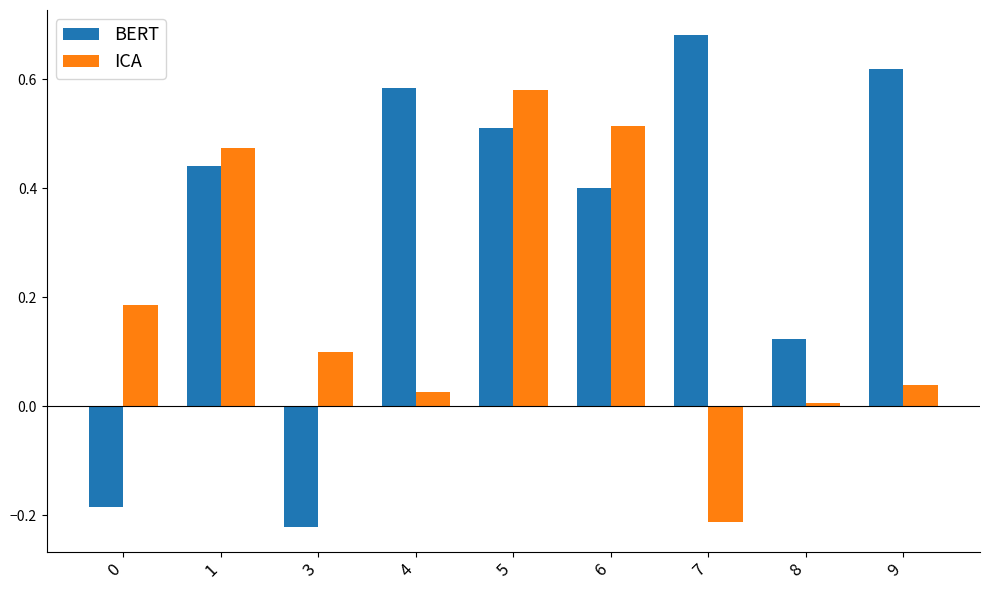

True or false: ICA has a value of 0.1 at 0.

False